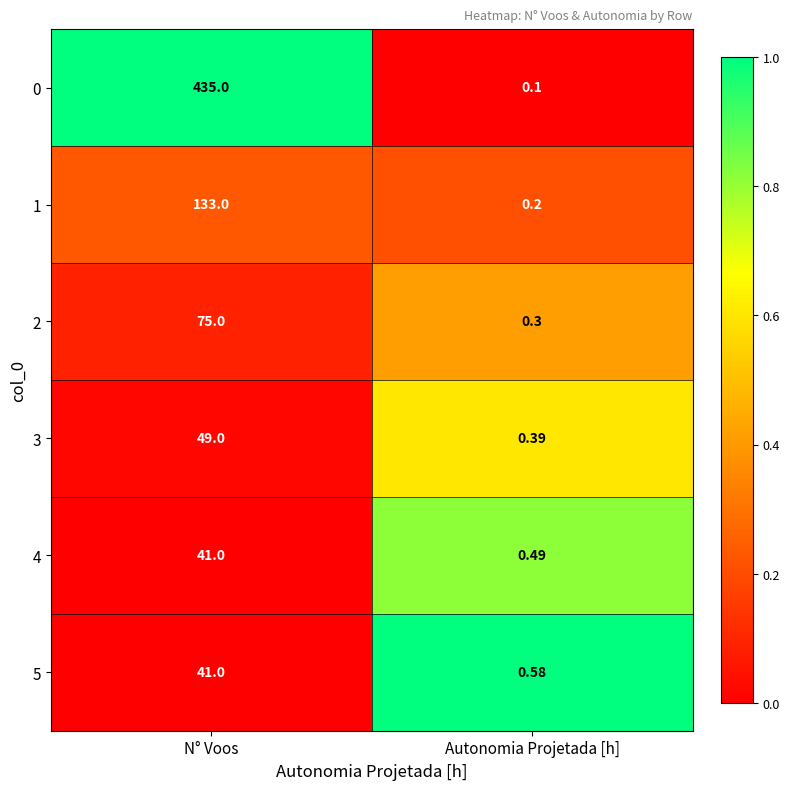

Is the value of 2 at Autonomia Projetada [h] greater than the value of 5 at N° Voos?

No